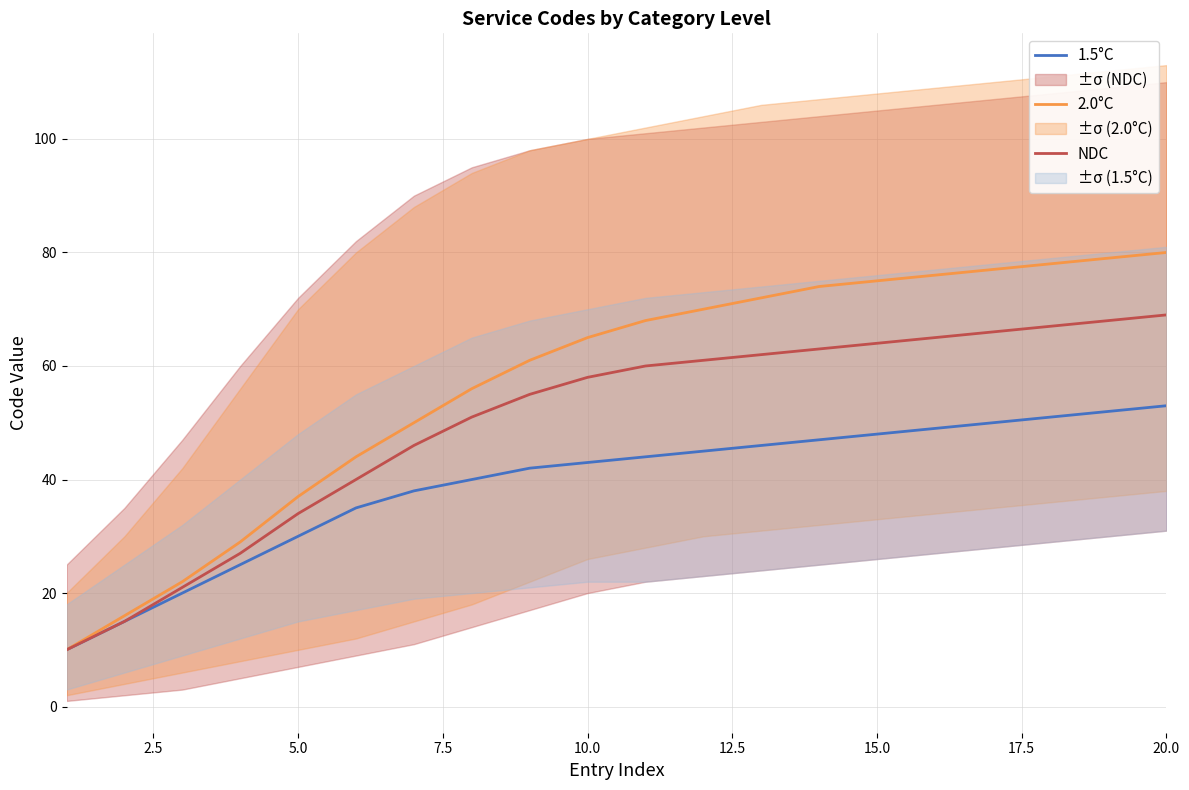

The value of 1.5°C at 20.0 is 22. True or false?

False